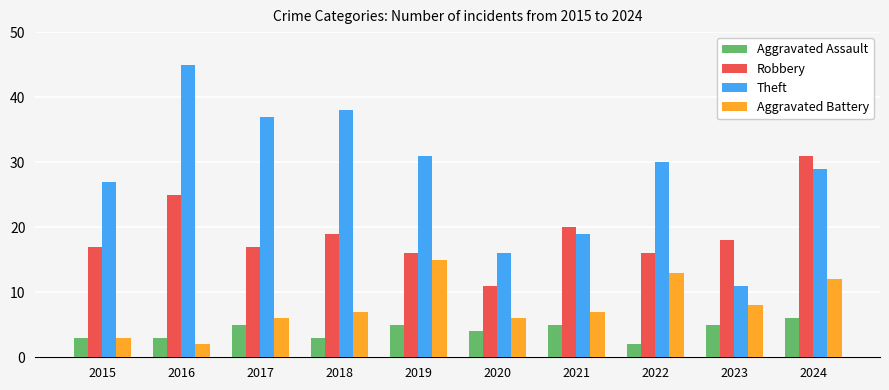

Count the number of categories in the chart.

10